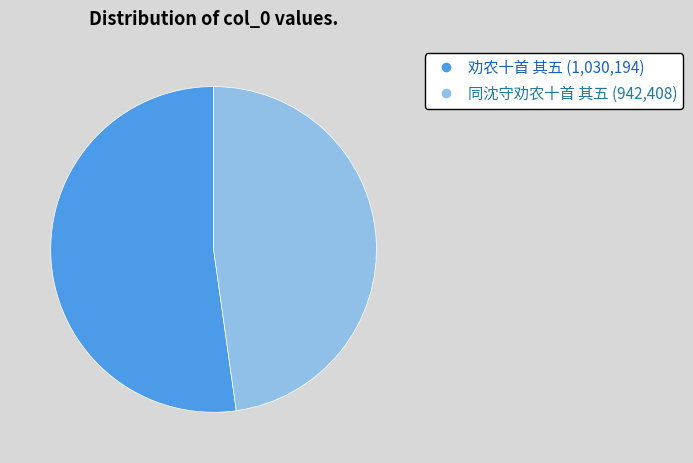

Do 同沈守劝农十首 其五 (942,408) and 劝农十首 其五 (1,030,194) together represent more than half of the pie?

Yes